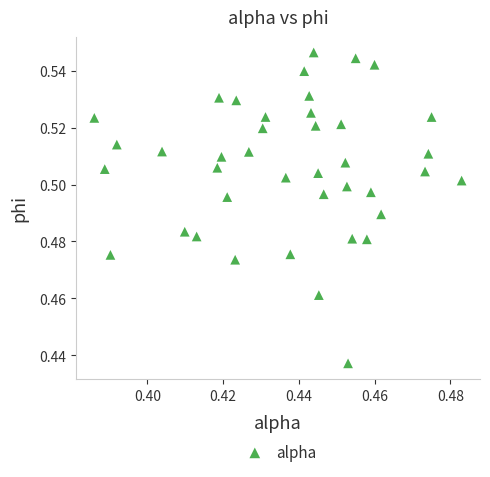

How many points are shown in the scatter plot?

40